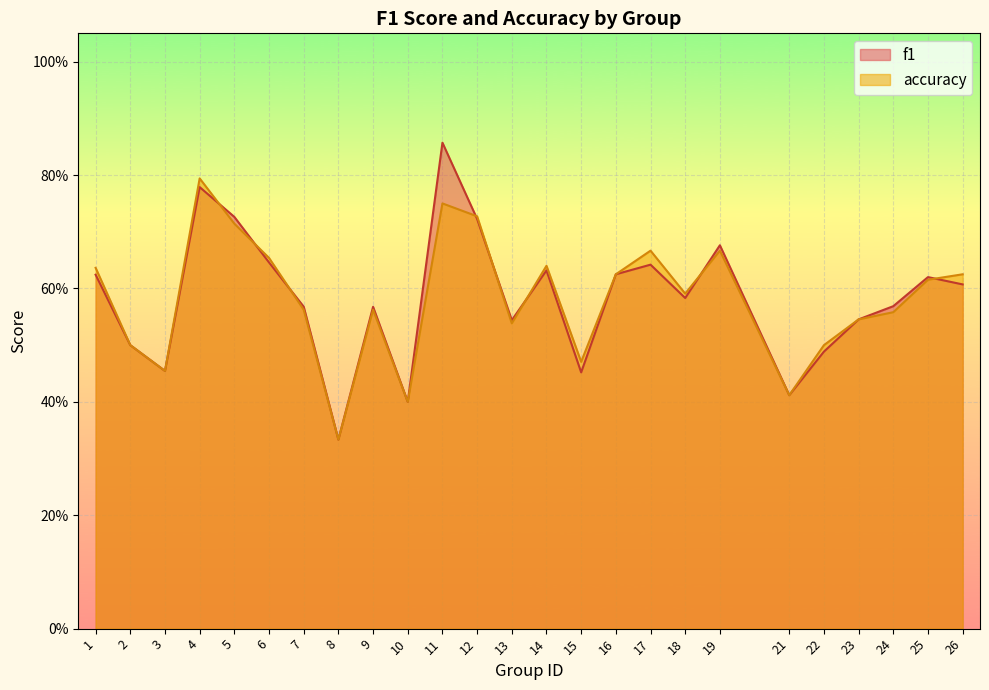

What are all the series names shown in the legend?

f1, accuracy